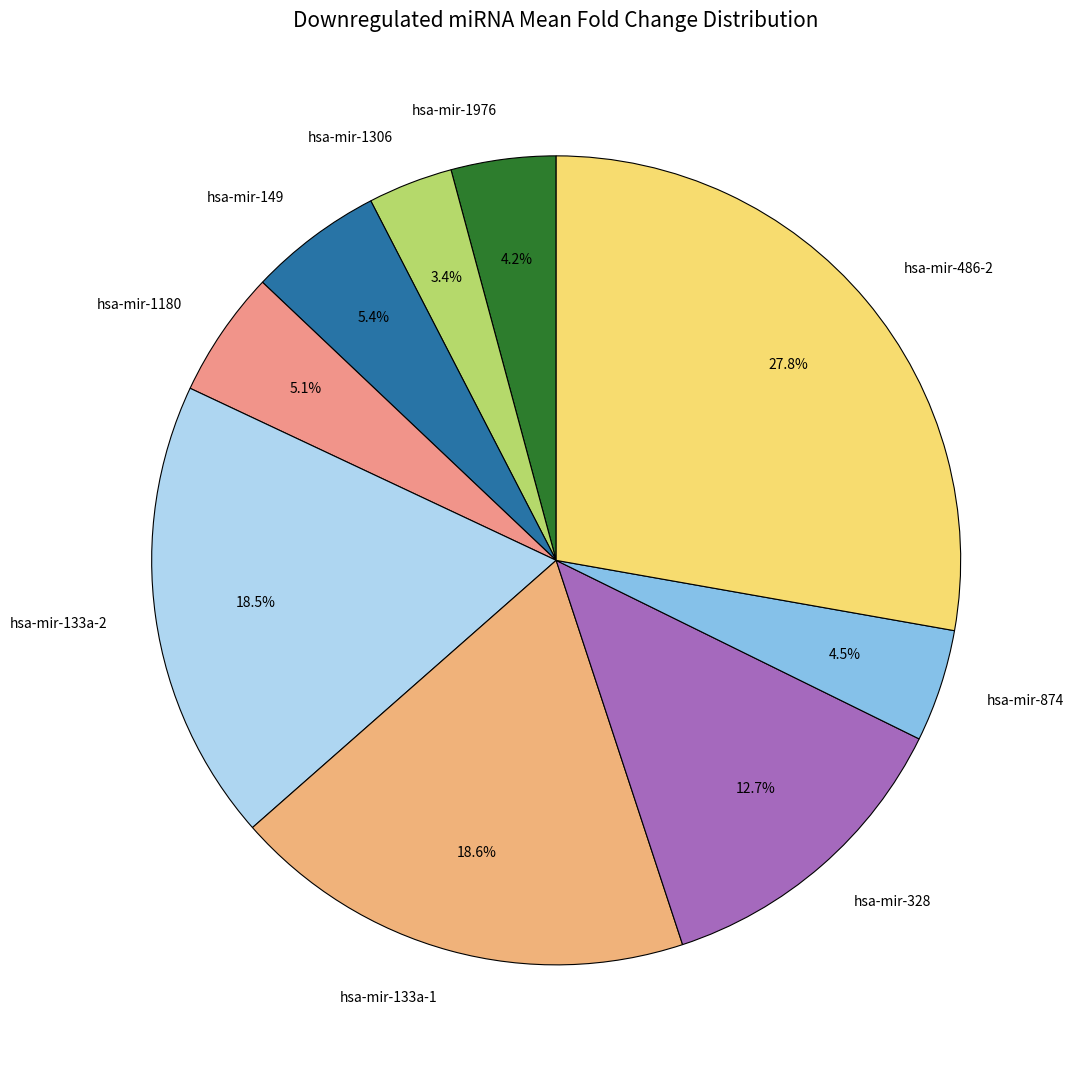

Does any single category account for the majority?

No